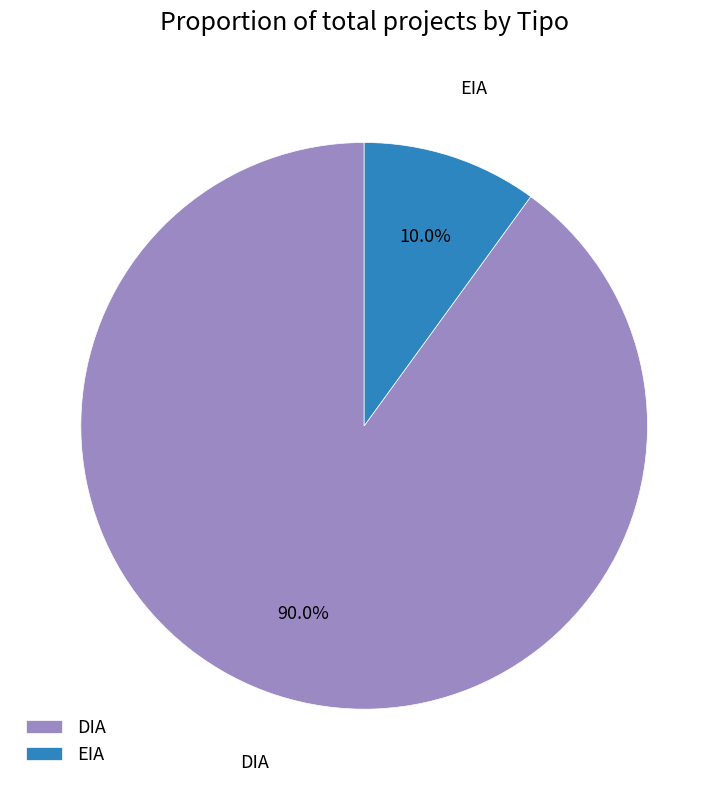

To the nearest percent, what is the combined percentage of EIA and DIA?

100%